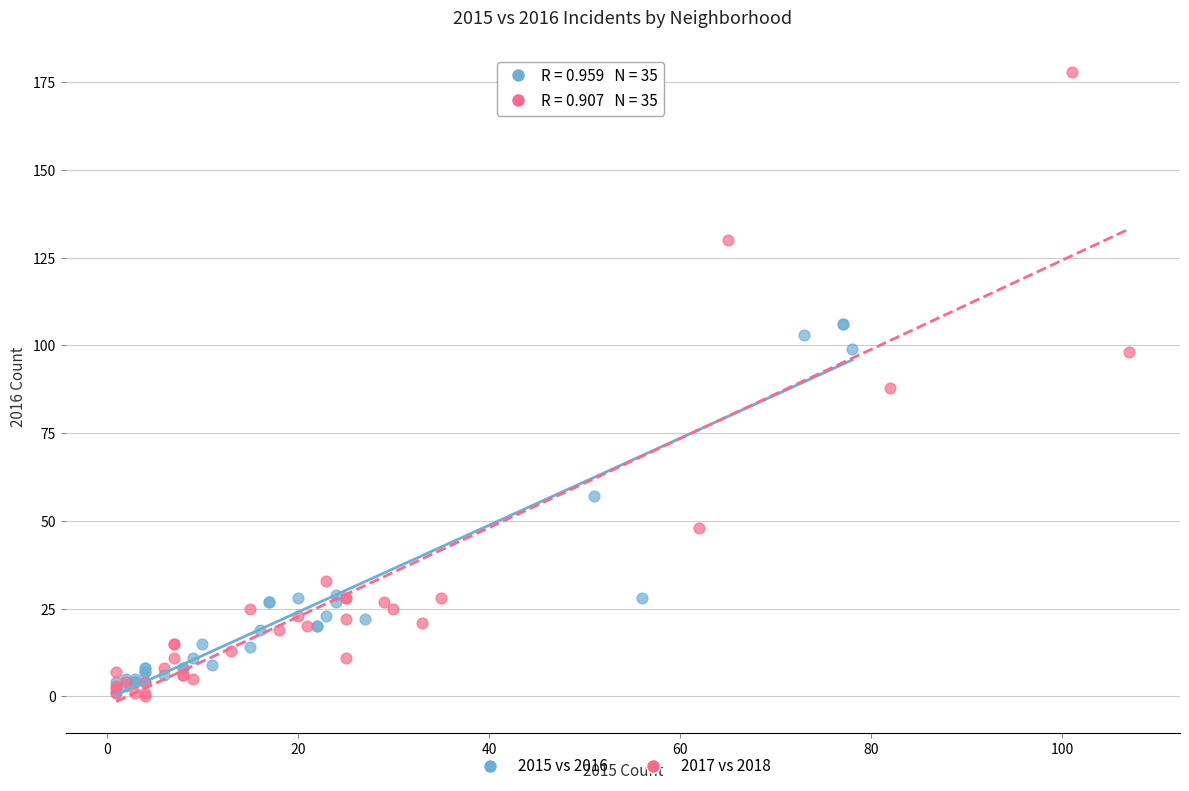

Which series contains the highest Y value?

2017 vs 2018